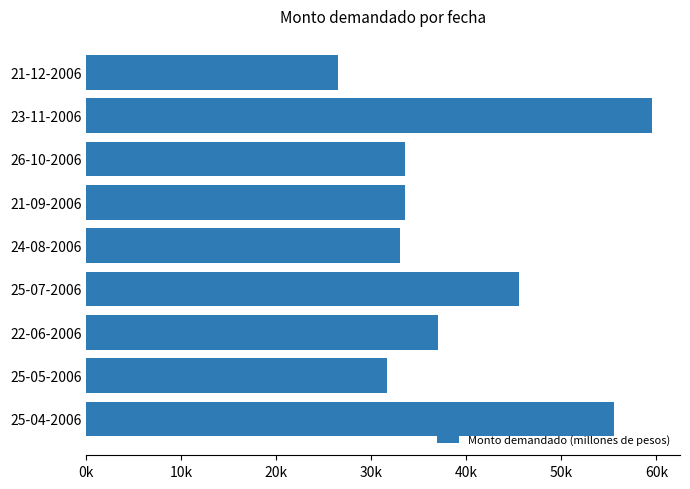

What is the average value?

39511